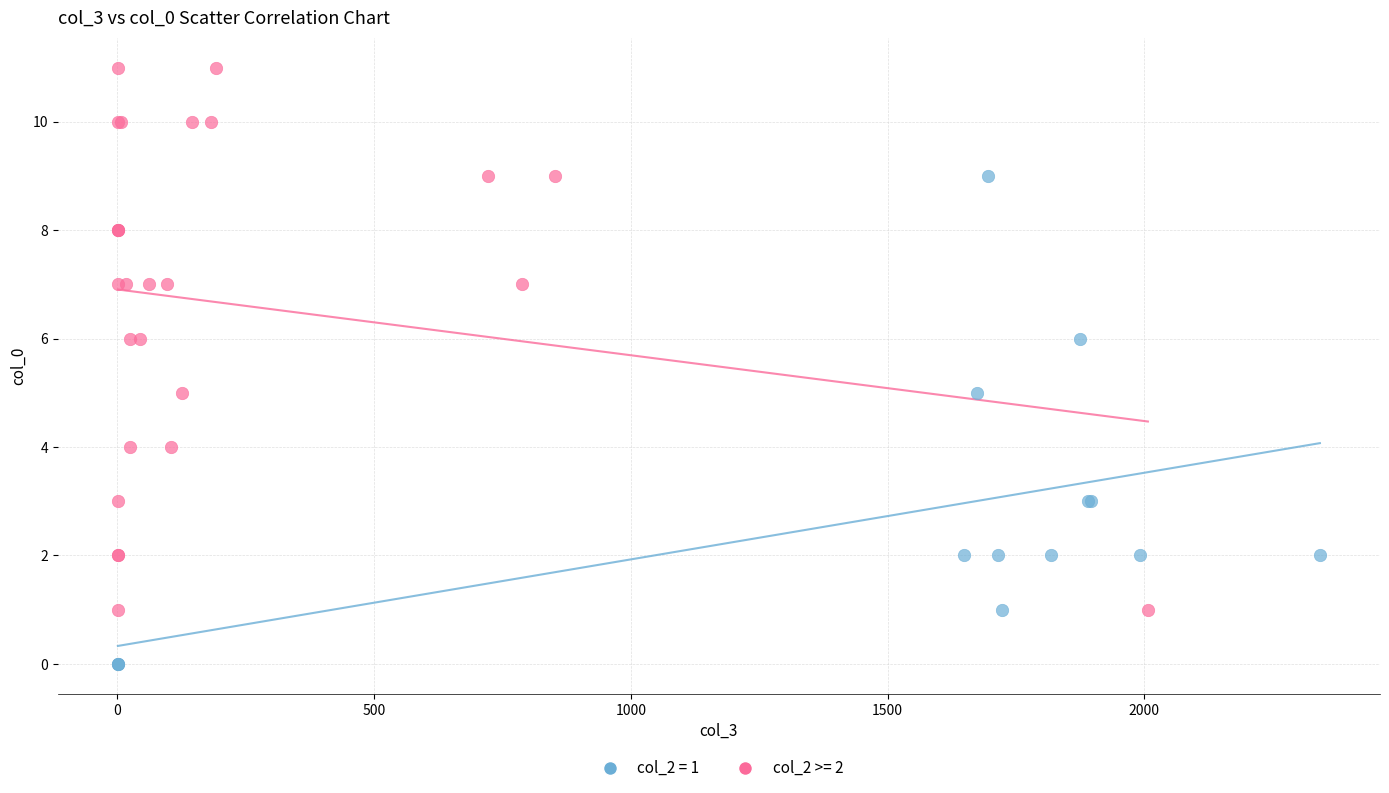

Which series contains the highest Y value?

col_2 >= 2